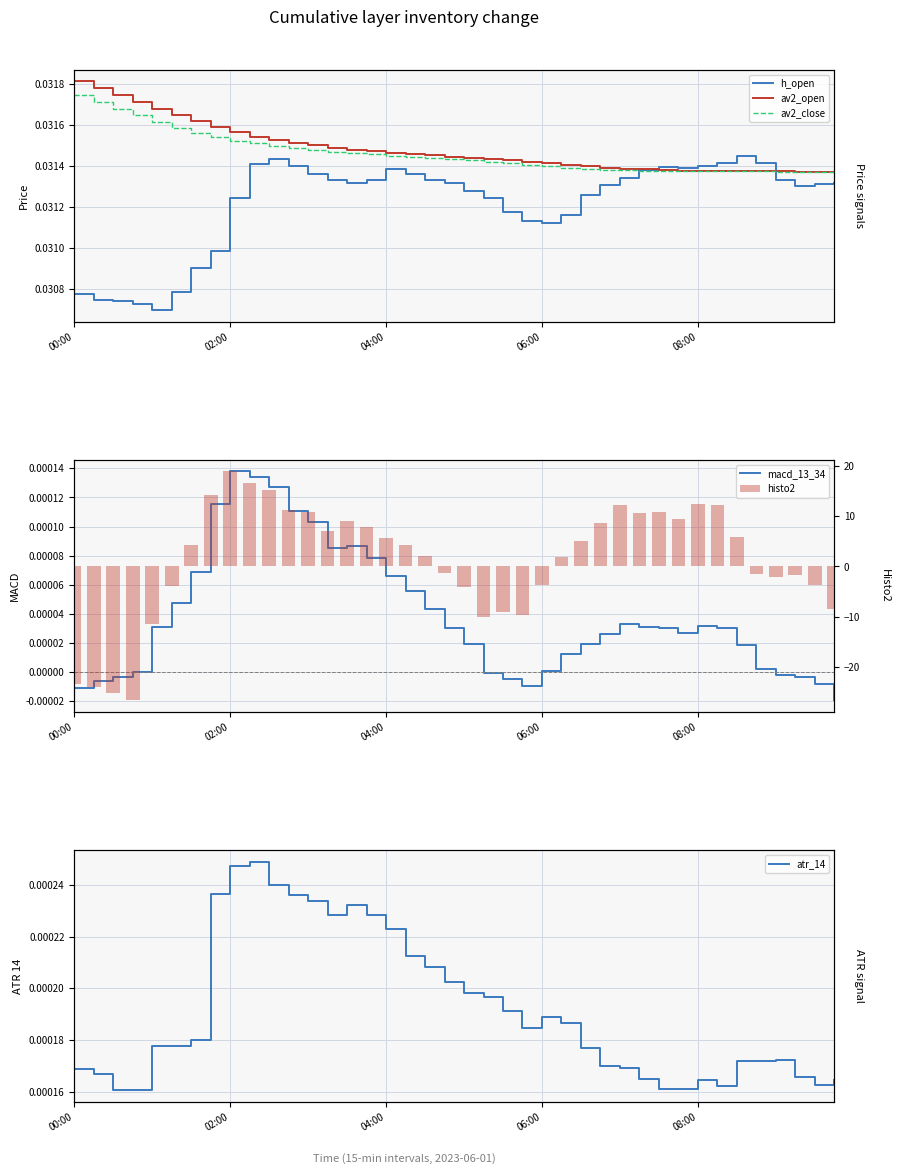

The value of atr_14 at 18 is 0.0. True or false?

True